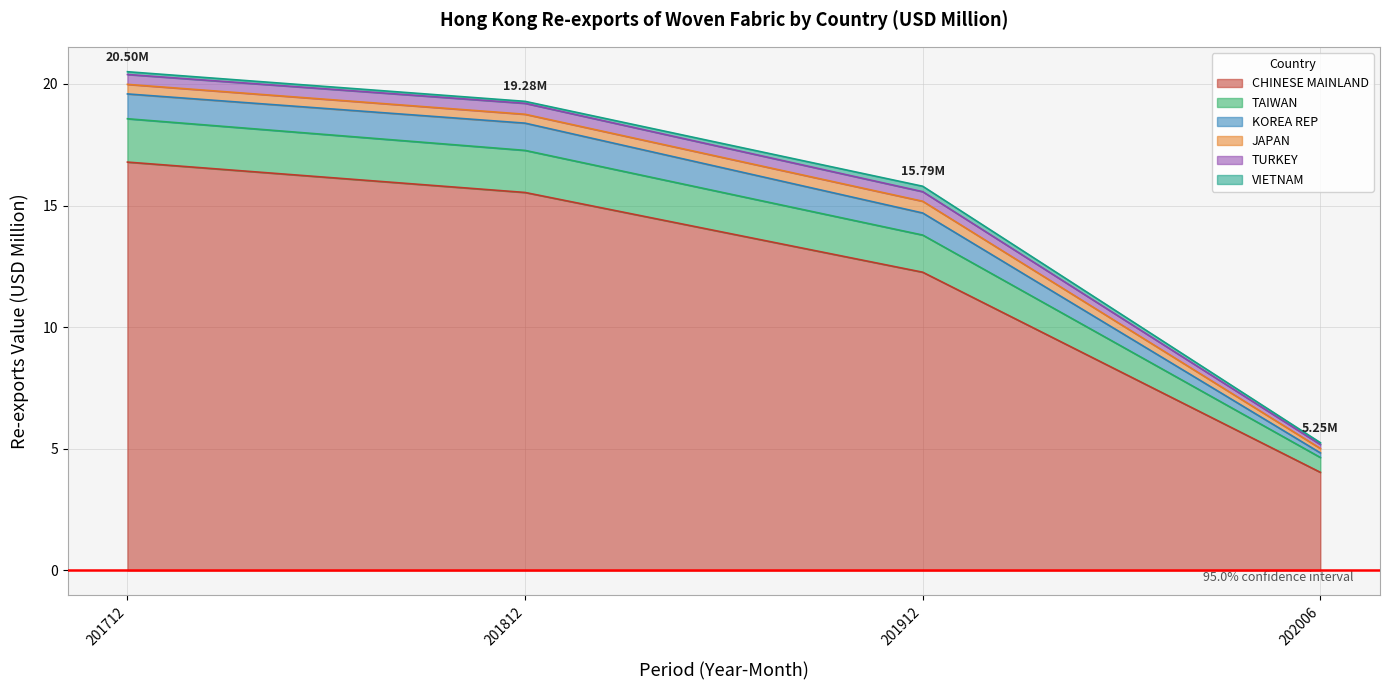

At which category is the sum across all series the highest?

201712